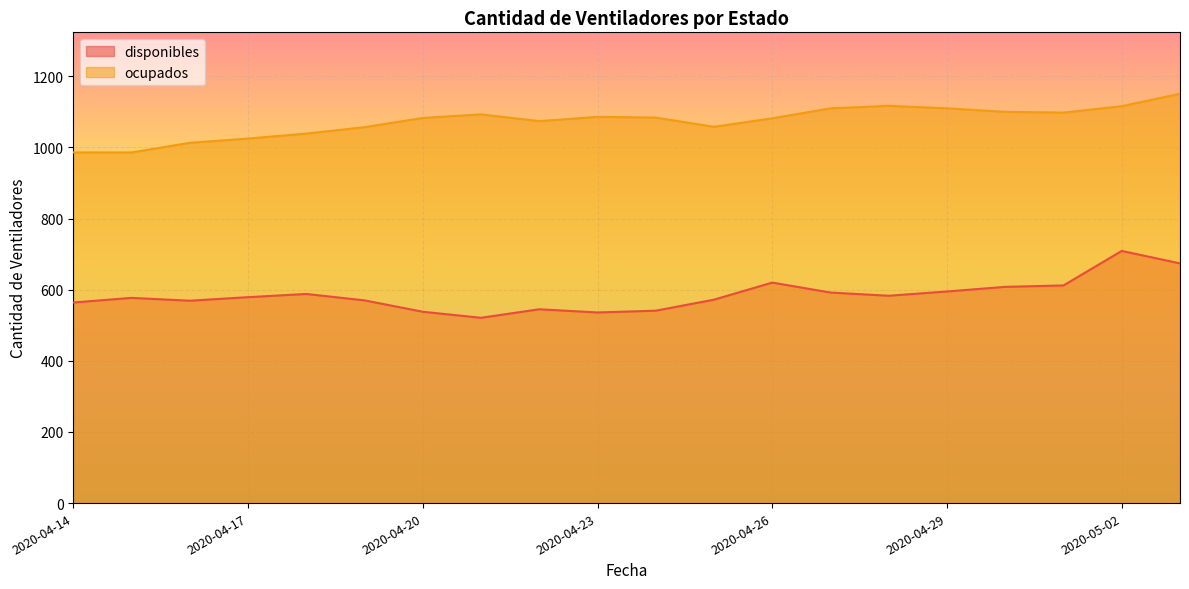

Reading left to right, transcribe all the data shown in this chart.

disponibles: 564	577	569	579	588	570	538	521	545	536	541	572	620	592	583	595	608	612	709	674
ocupados: 986	986	1013	1025	1039	1057	1083	1093	1074	1086	1084	1058	1082	1110	1117	1110	1100	1098	1116	1151